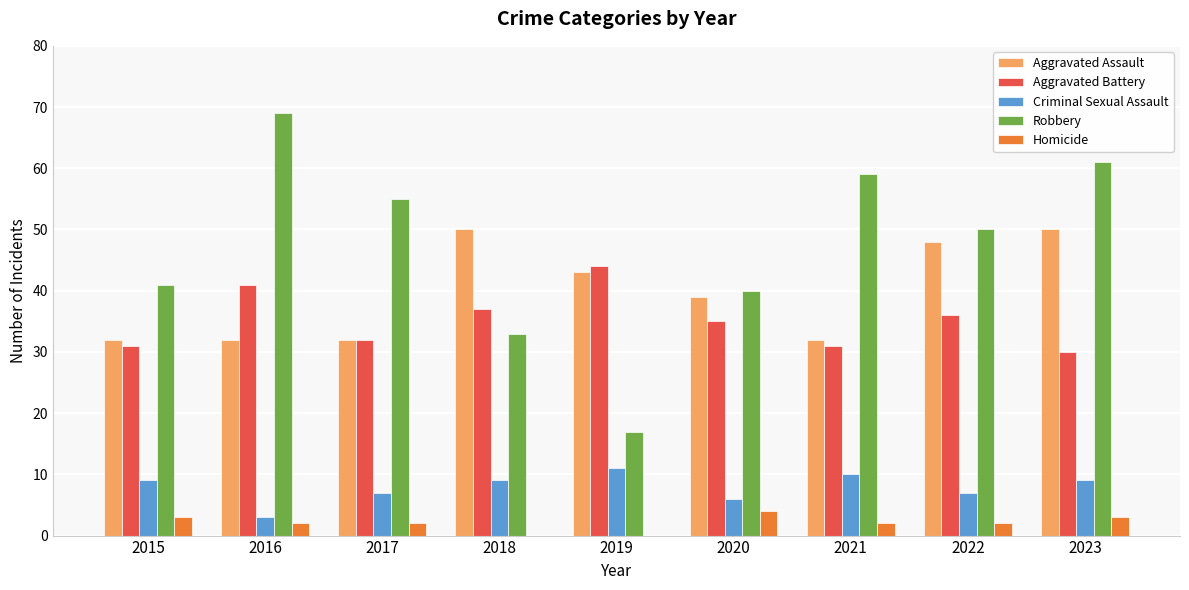

Does the chart contain stacked bars?

No